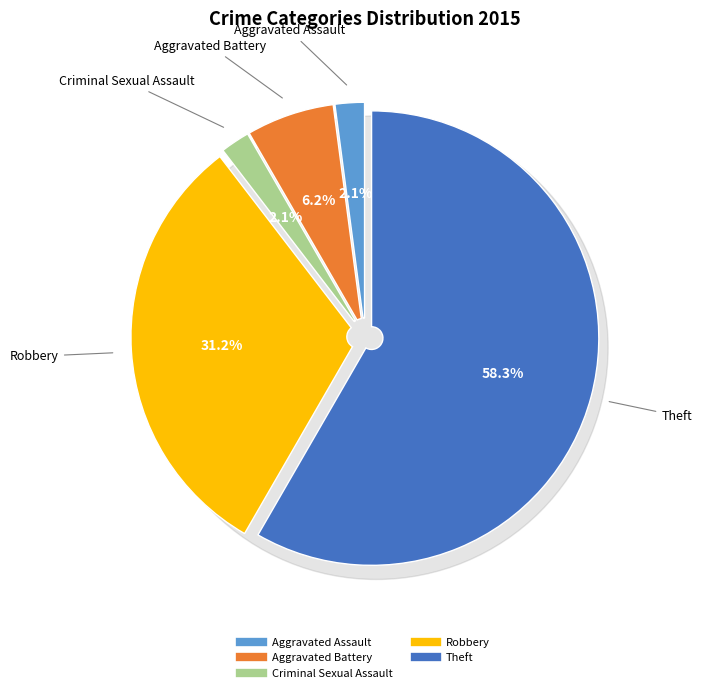

Is Theft the majority of the pie?

Yes